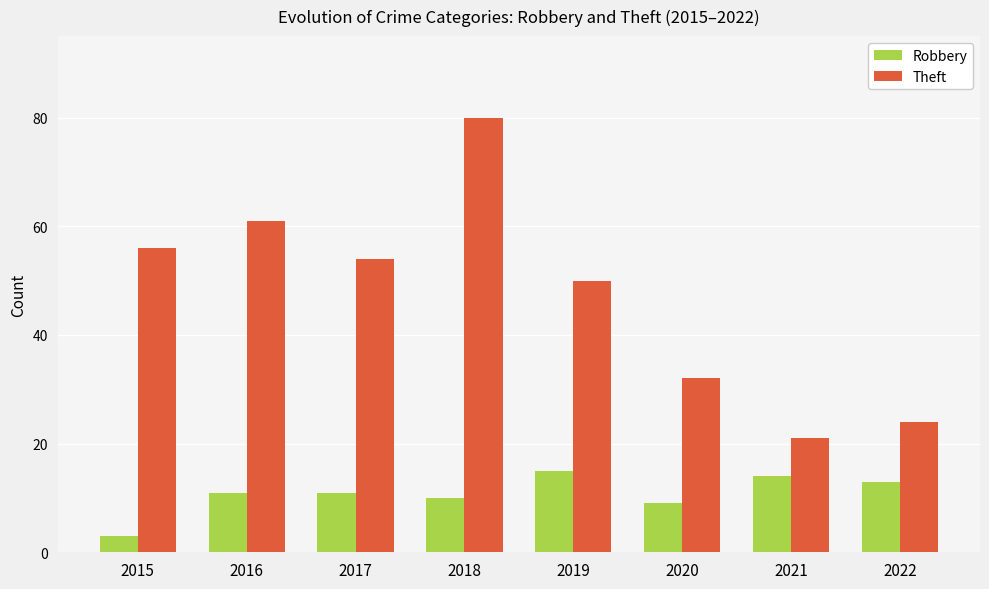

What is the sum of the Theft values at 2018 and 2017?

134